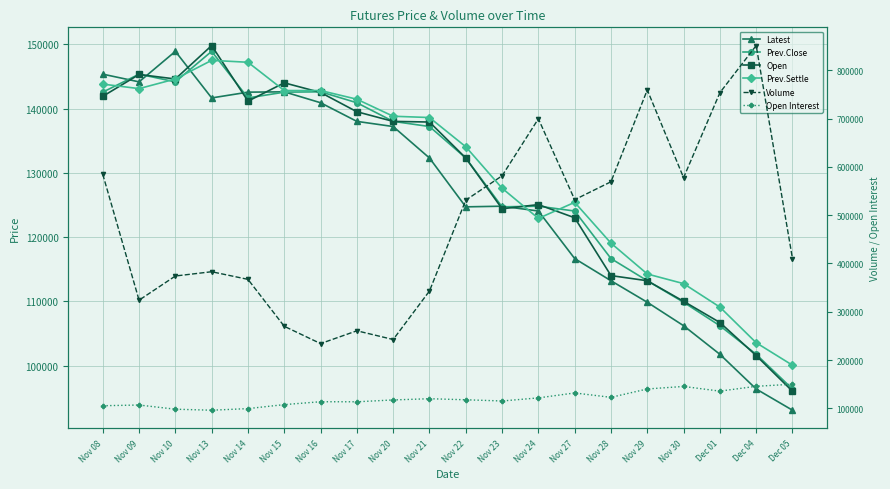

What is the label of the 5th point from the right?

Nov 29